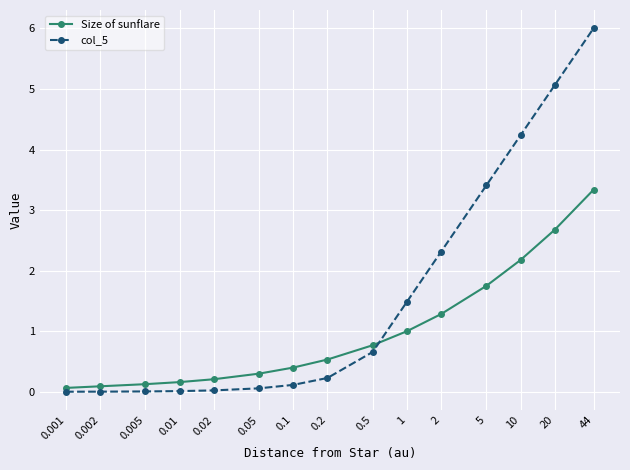

The value of col_5 at 0.5 is 0.3. True or false?

False